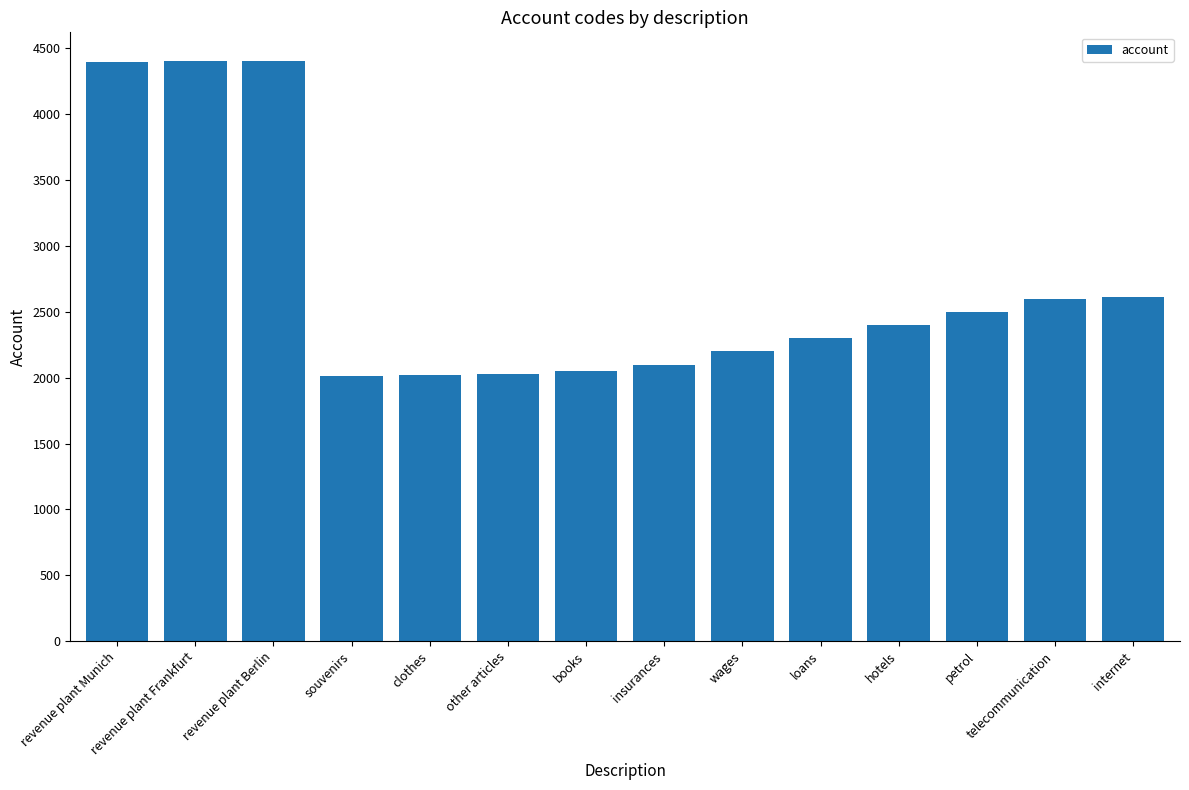

What is the sum of the values at internet and revenue plant Munich?

7010